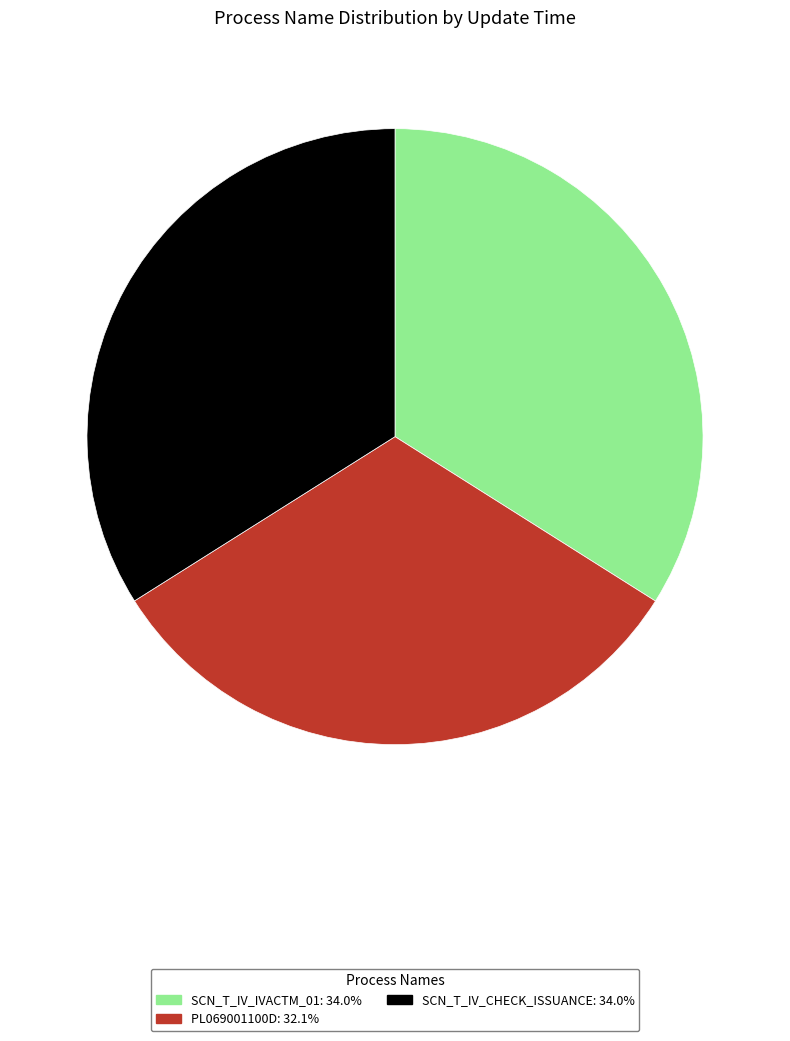

The SCN_T_IV_CHECK_ISSUANCE slice represents 41% of the pie. True or false?

False